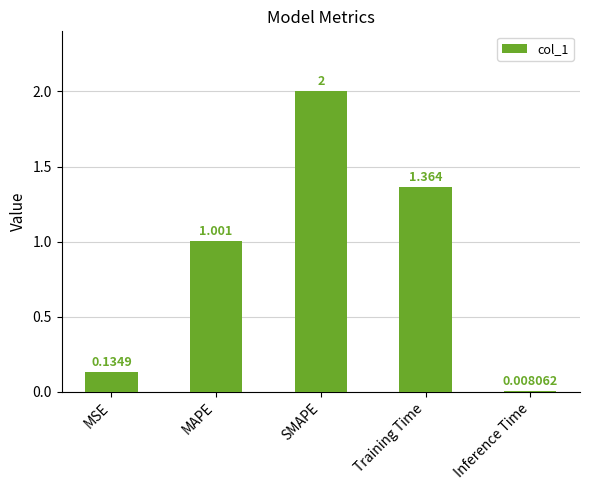

List the labels in order of value, smallest first.

Inference Time, MSE, MAPE, Training Time, SMAPE